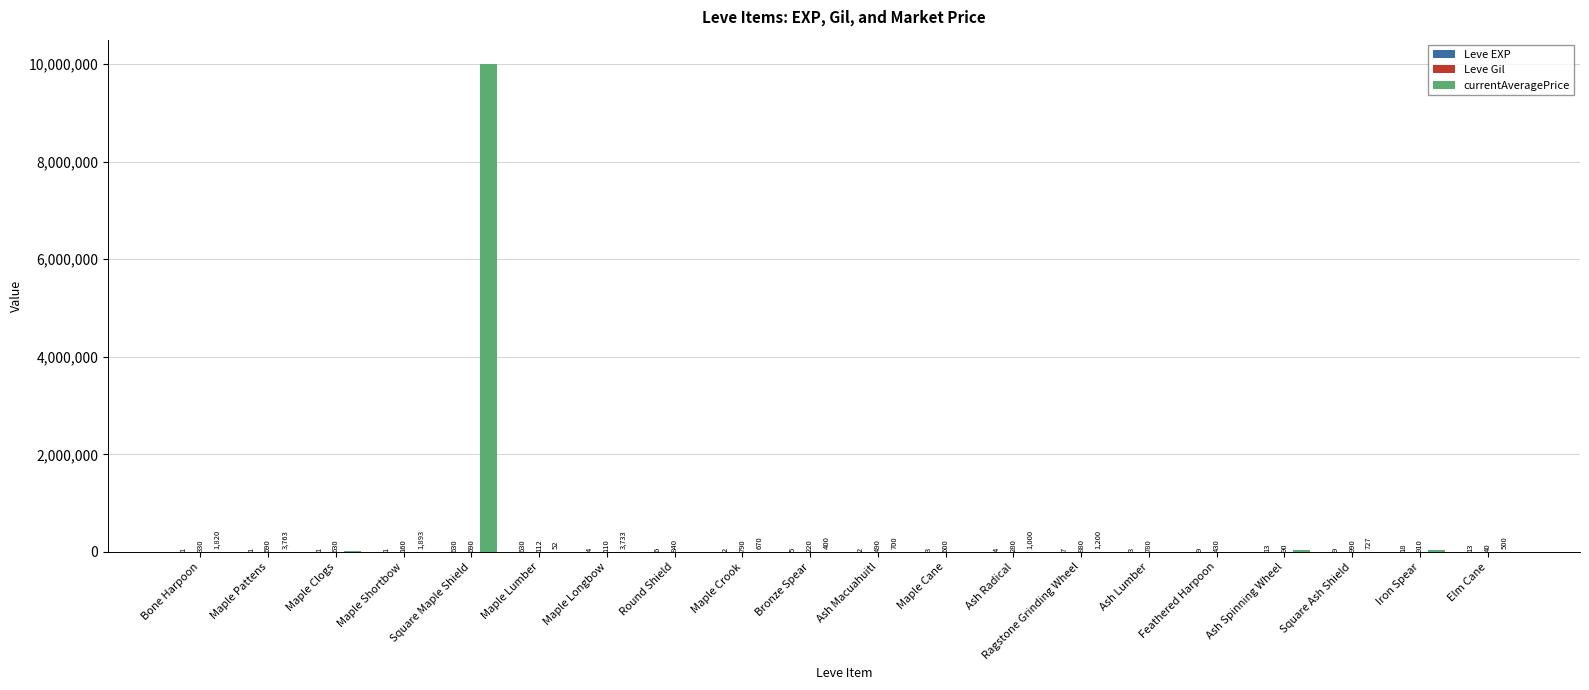

Is it true that currentAveragePrice equals 700 at Ash Macuahuitl?

True